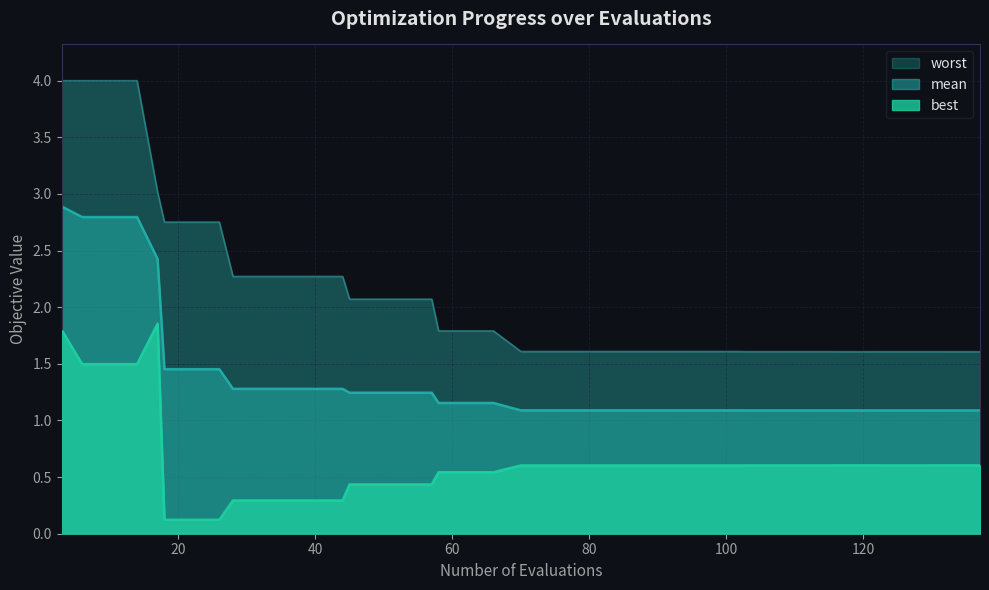

What is the highest value of the mean series?

2.9